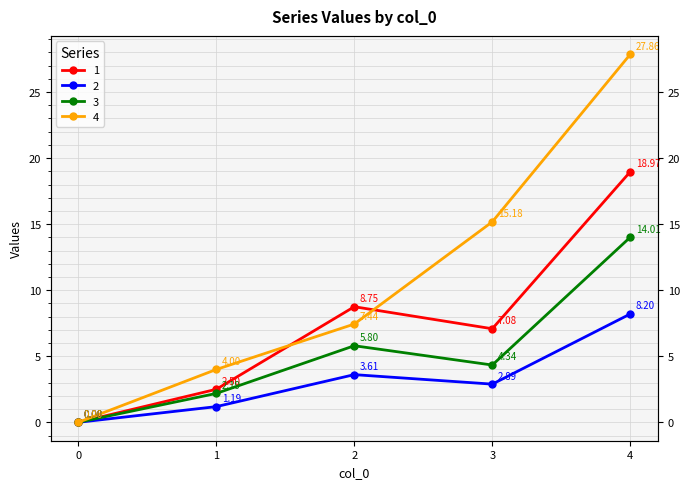

What is the greatest value displayed?

27.9